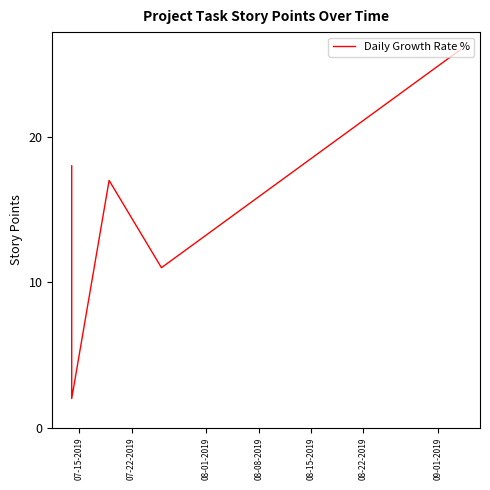

What is the maximum value shown in the chart?

26